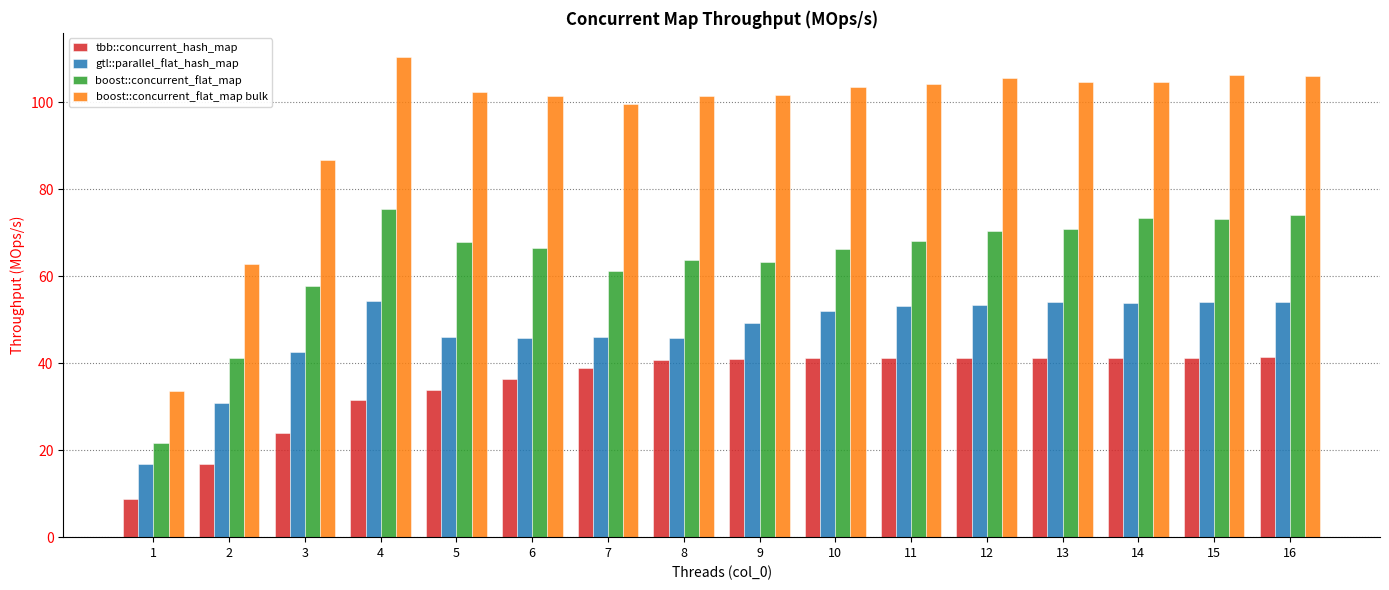

What is the total value across all series at 9?

255.3